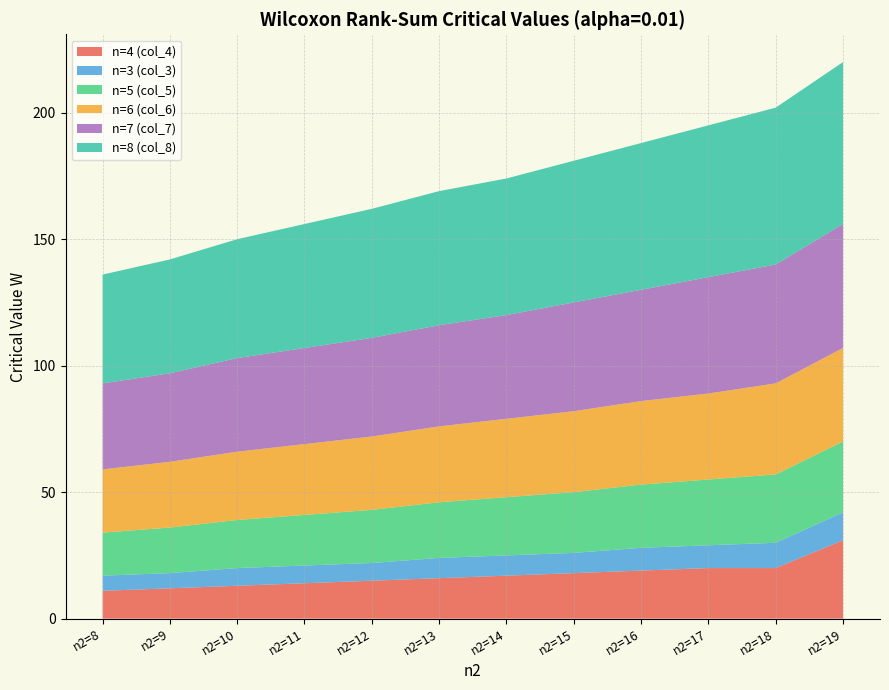

Reading left to right, what are all the values shown in this chart?

n=4 (col_4): 11	12	13	14	15	16	17	18	19	20	20	31
n=3 (col_3): 6	6	7	7	7	8	8	8	9	9	10	11
n=5 (col_5): 17	18	19	20	21	22	23	24	25	26	27	28
n=6 (col_6): 25	26	27	28	29	30	31	32	33	34	36	37
n=7 (col_7): 34	35	37	38	39	40	41	43	44	46	47	49
n=8 (col_8): 43	45	47	49	51	53	54	56	58	60	62	64